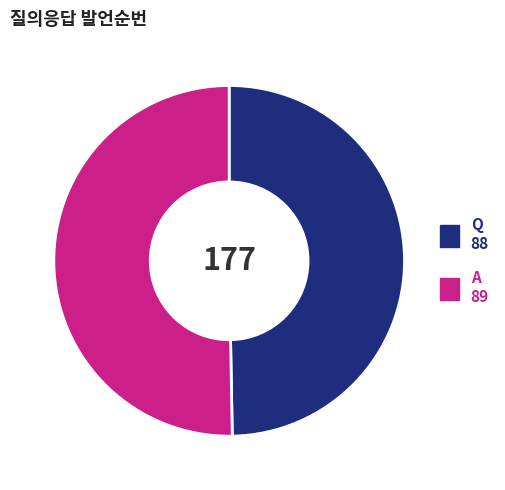

Which has a higher value, A or Q?

A